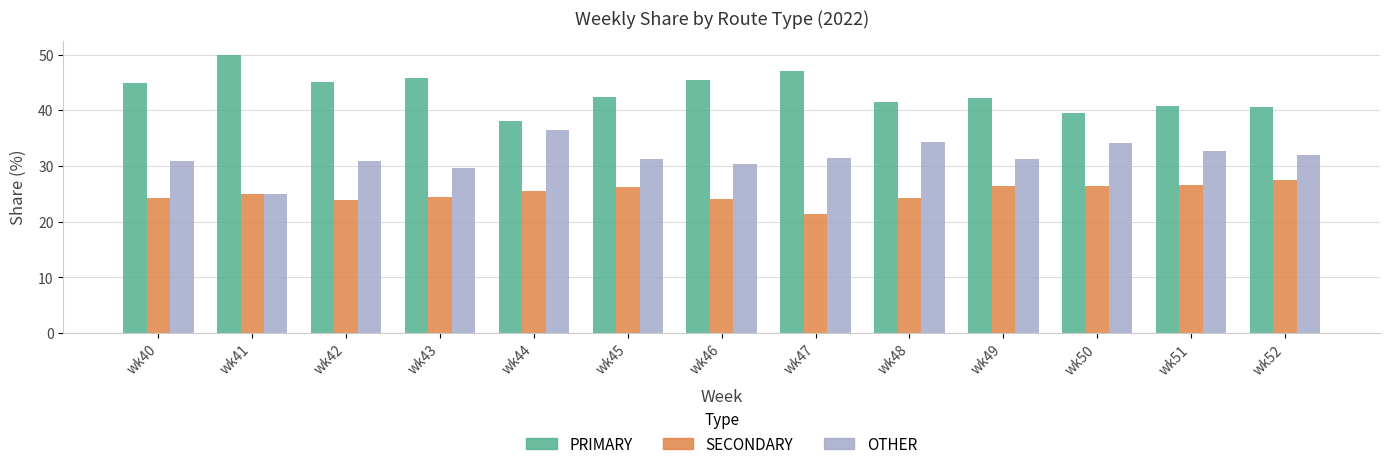

At wk46, list the series in order from largest to smallest.

PRIMARY, OTHER, SECONDARY